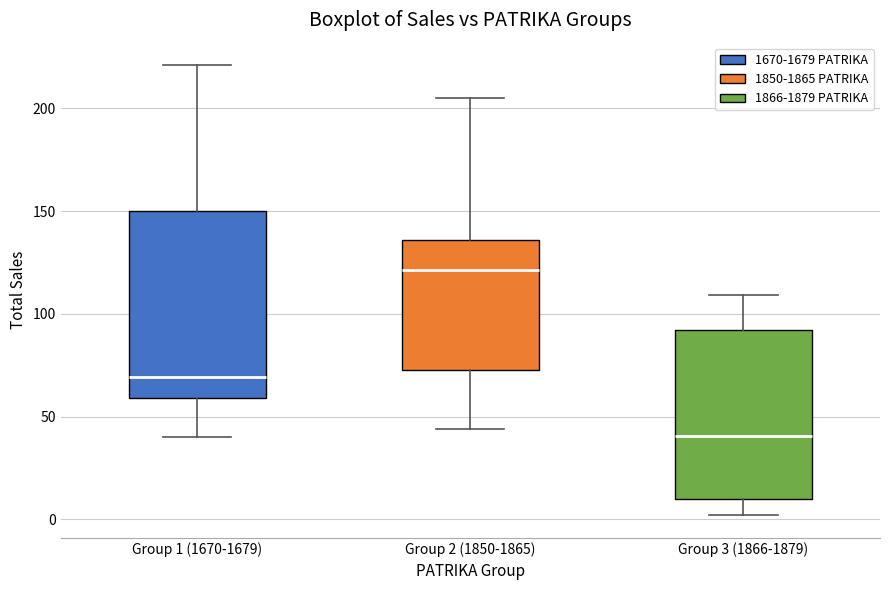

Reading left to right, read every box against the y-axis: the position of its median line, the range the box covers, and the ends of its whiskers. The values are not printed on the chart, so give them approximately, as read against the axis.

Group 1 (1670-1679): median 70, box 60 to 150, whiskers 40 to 220
Group 2 (1850-1865): median 120, box 75 to 135, whiskers 45 to 205
Group 3 (1866-1879): median 40, box 10 to 90, whiskers 0 to 110